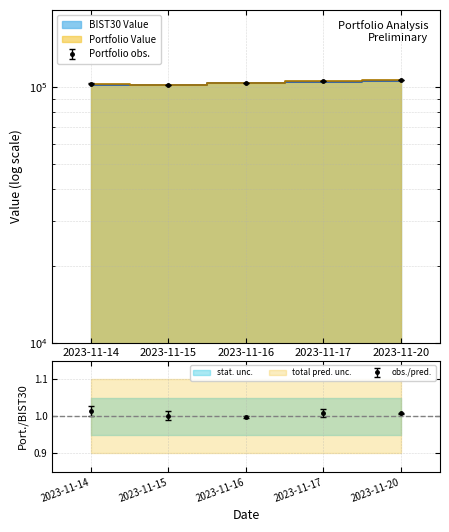

Rank the series by their maximum value, from highest to lowest.

Portfolio Value, BIST30 Value